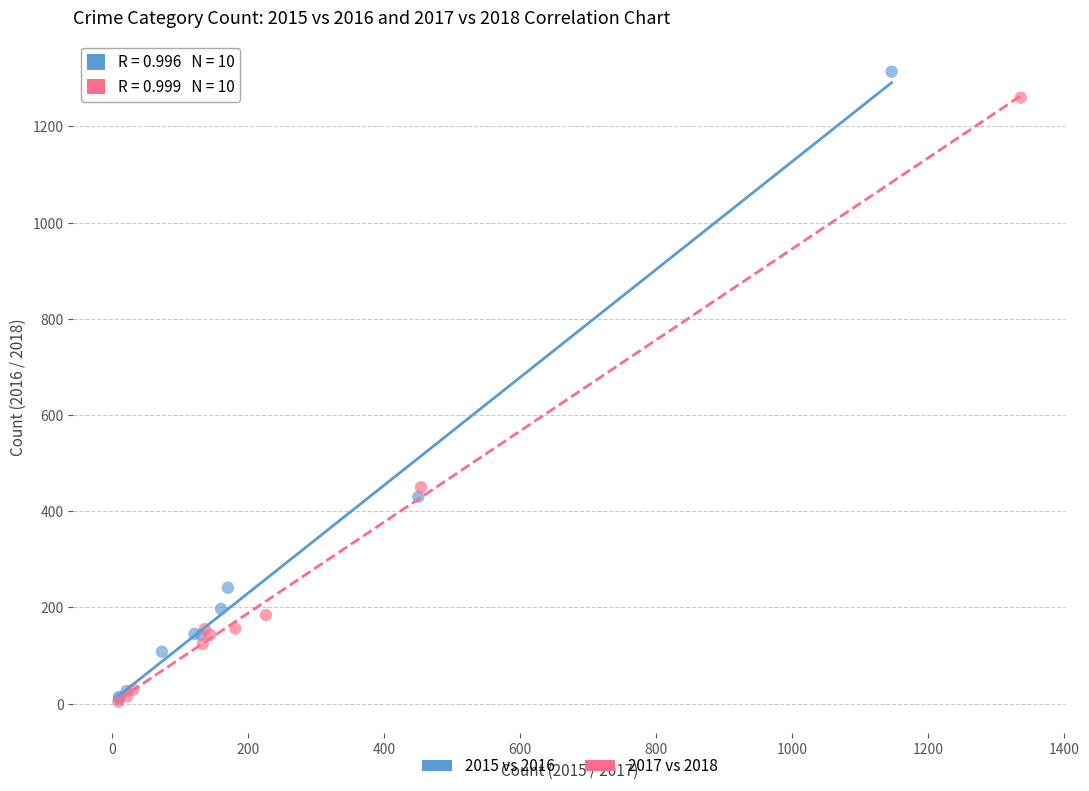

Which series has the widest spread of Y values?

2015 vs 2016